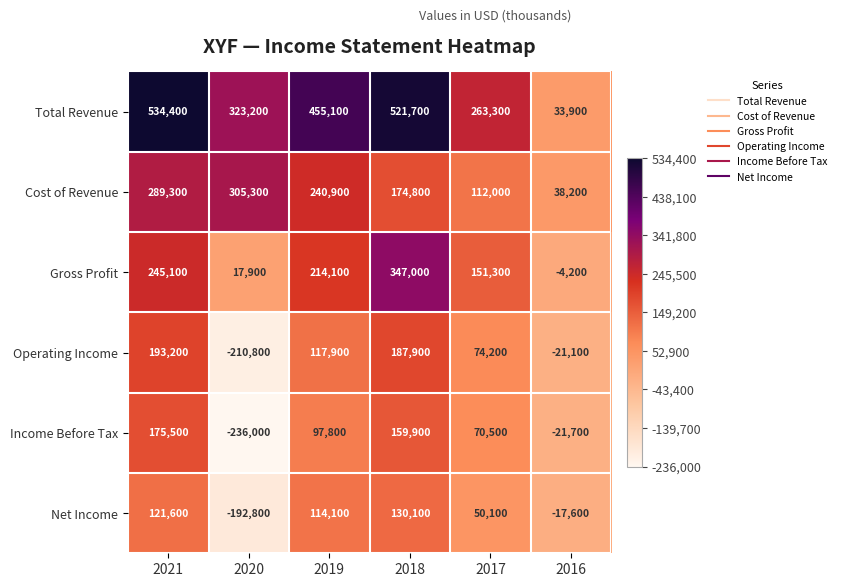

How many values in Gross Profit are below zero?

1